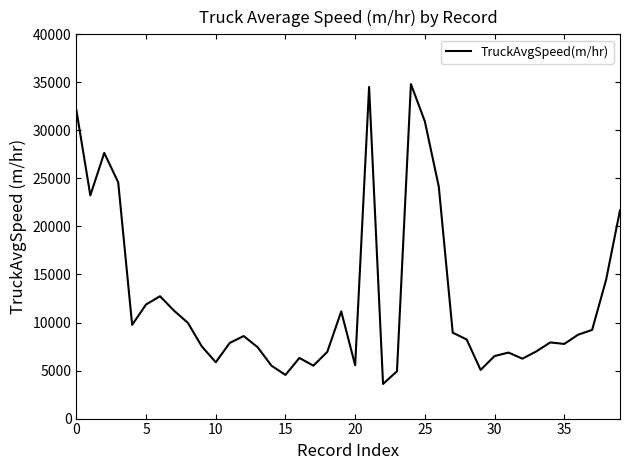

What is the minimum value shown in the chart?

3605.1